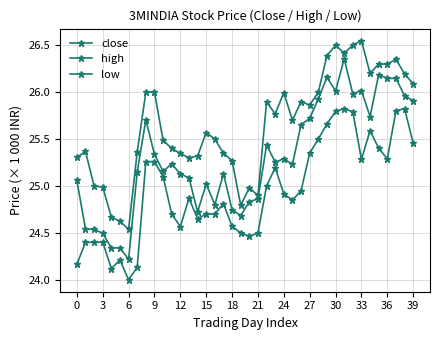

How many lines are shown in the chart?

3